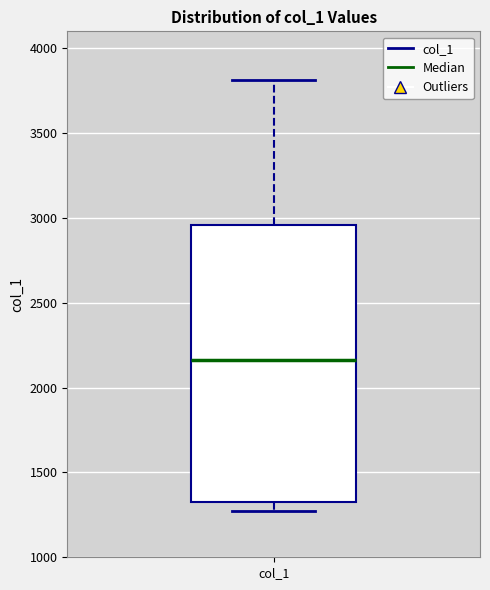

Where does the upper whisker of the box for col_1 end on the y-axis? The values are not printed on the chart, so give them approximately, as read against the axis.

3800